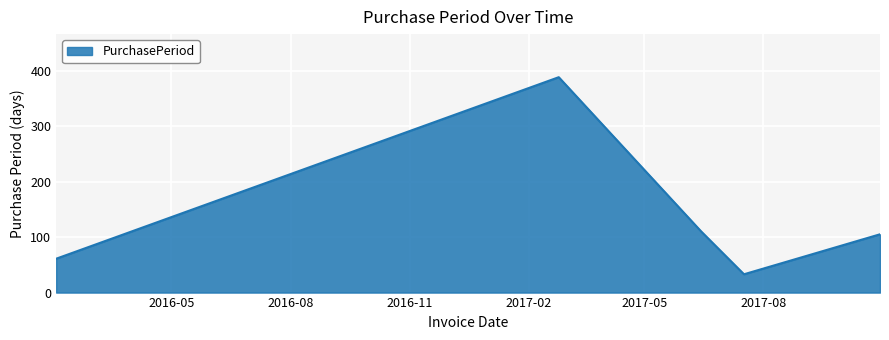

How many interior local peaks (higher than both neighbors) does the data have?

1